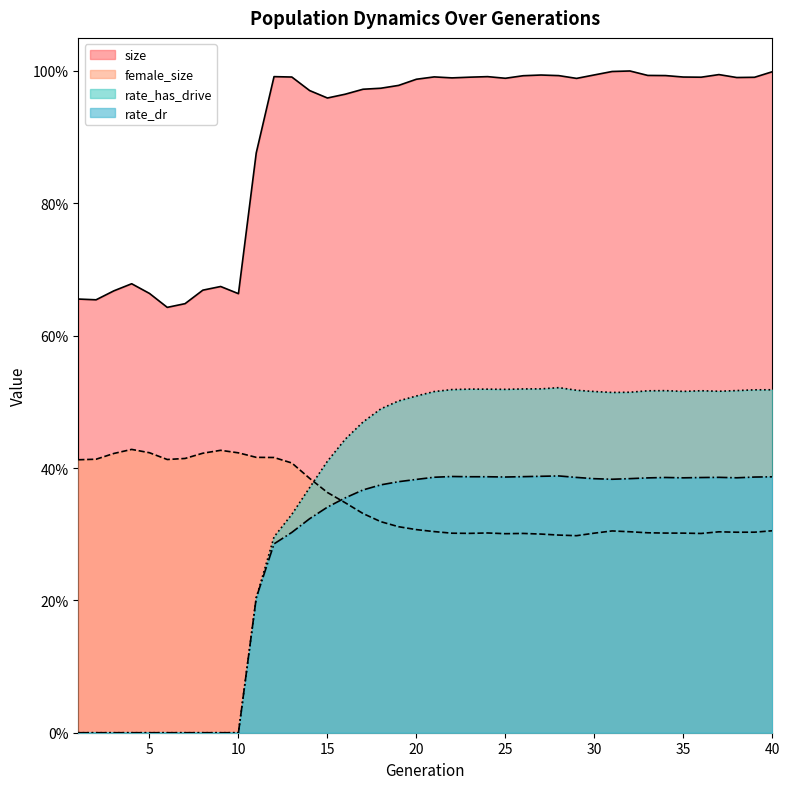

True or false: size and rate_has_drive intersect in this chart.

False